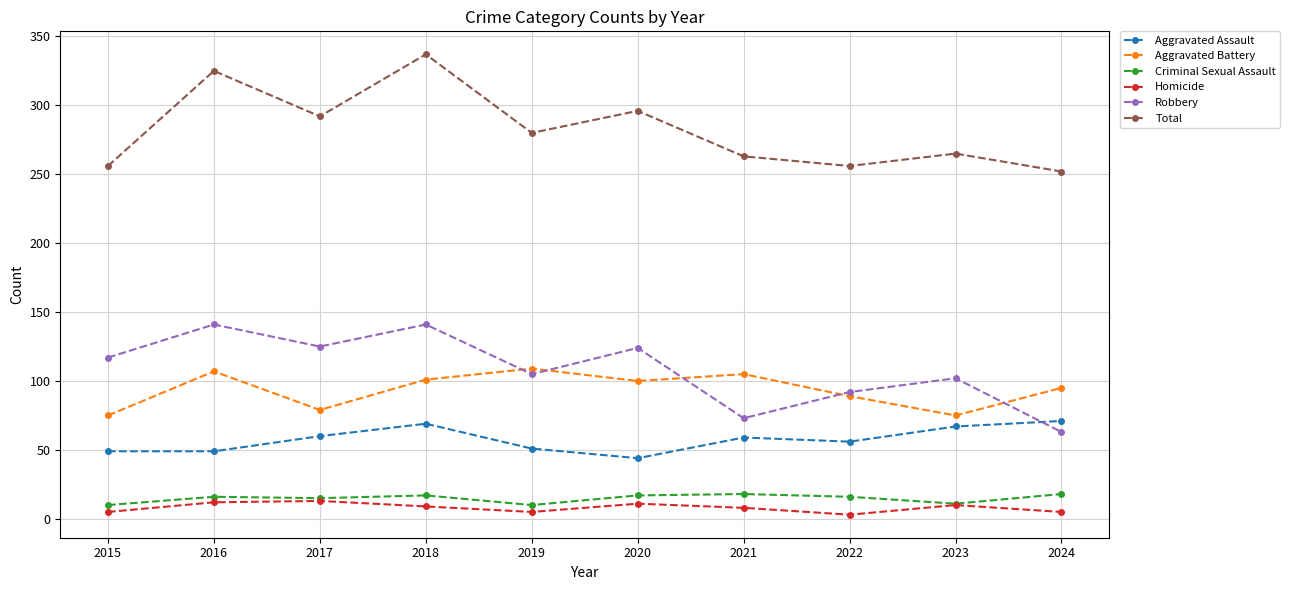

True or false: Aggravated Battery has more than 0 interior local peaks.

True